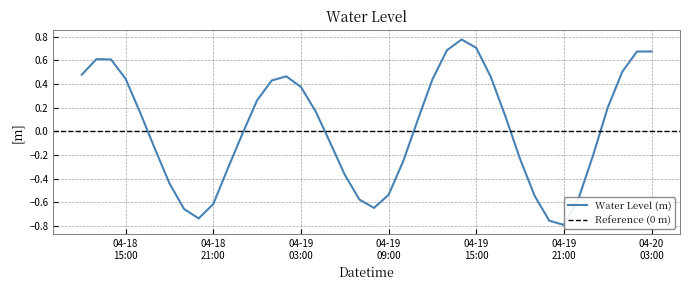

At which label is the value closest to 0?

2024-04-18 23:00:00